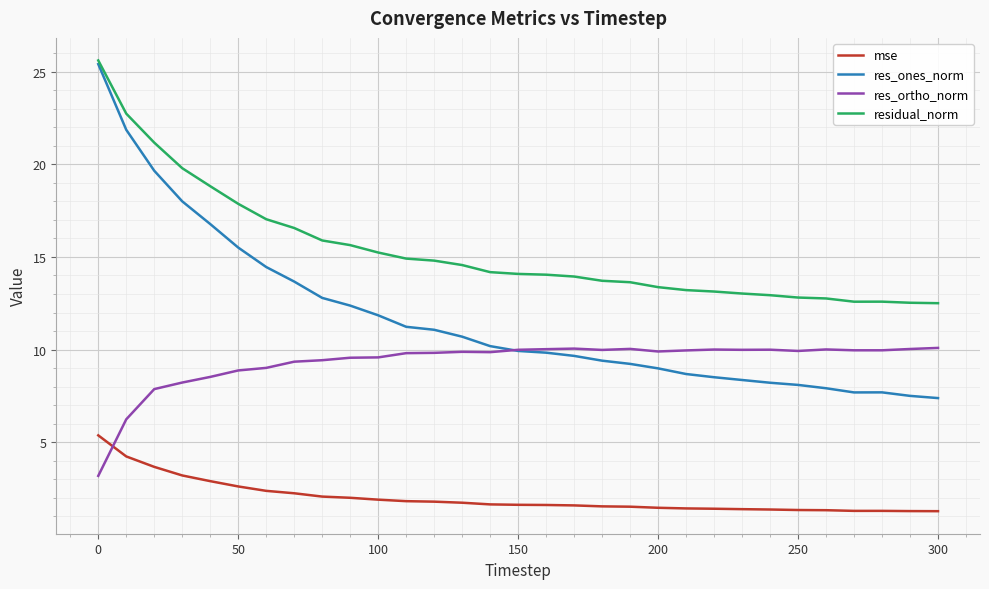

Rank the series by their average value, from lowest to highest.

mse, res_ortho_norm, res_ones_norm, residual_norm